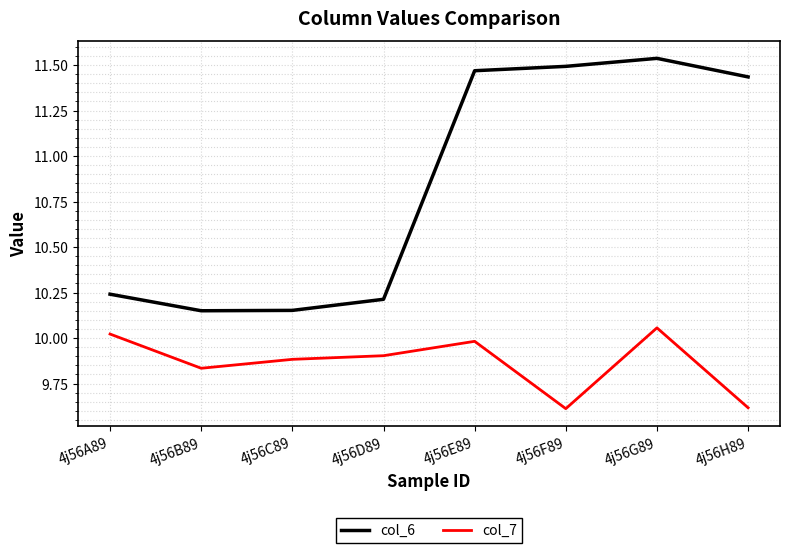

Which series has the largest range (max minus min)?

col_6